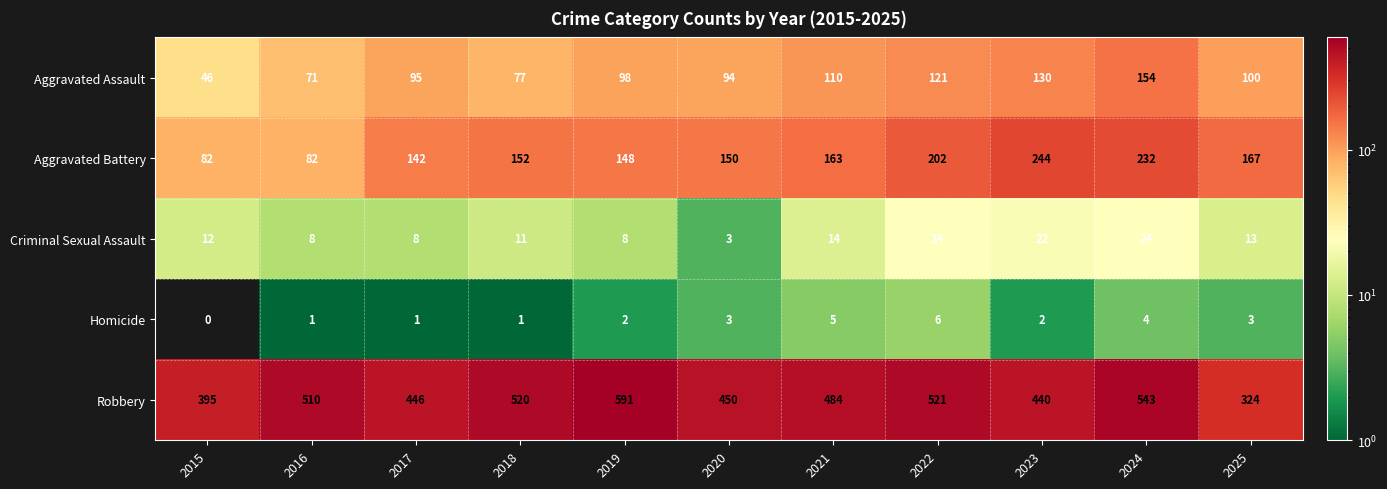

Is it true that Robbery equals 591 at 2019?

True